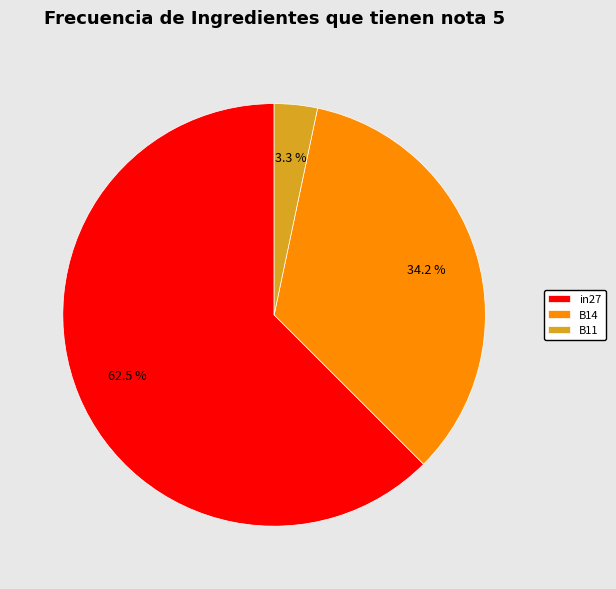

What is the majority slice?

in27